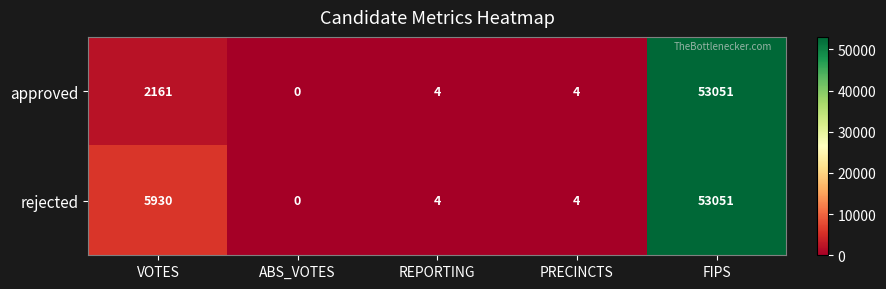

How many data points does each series have?

5